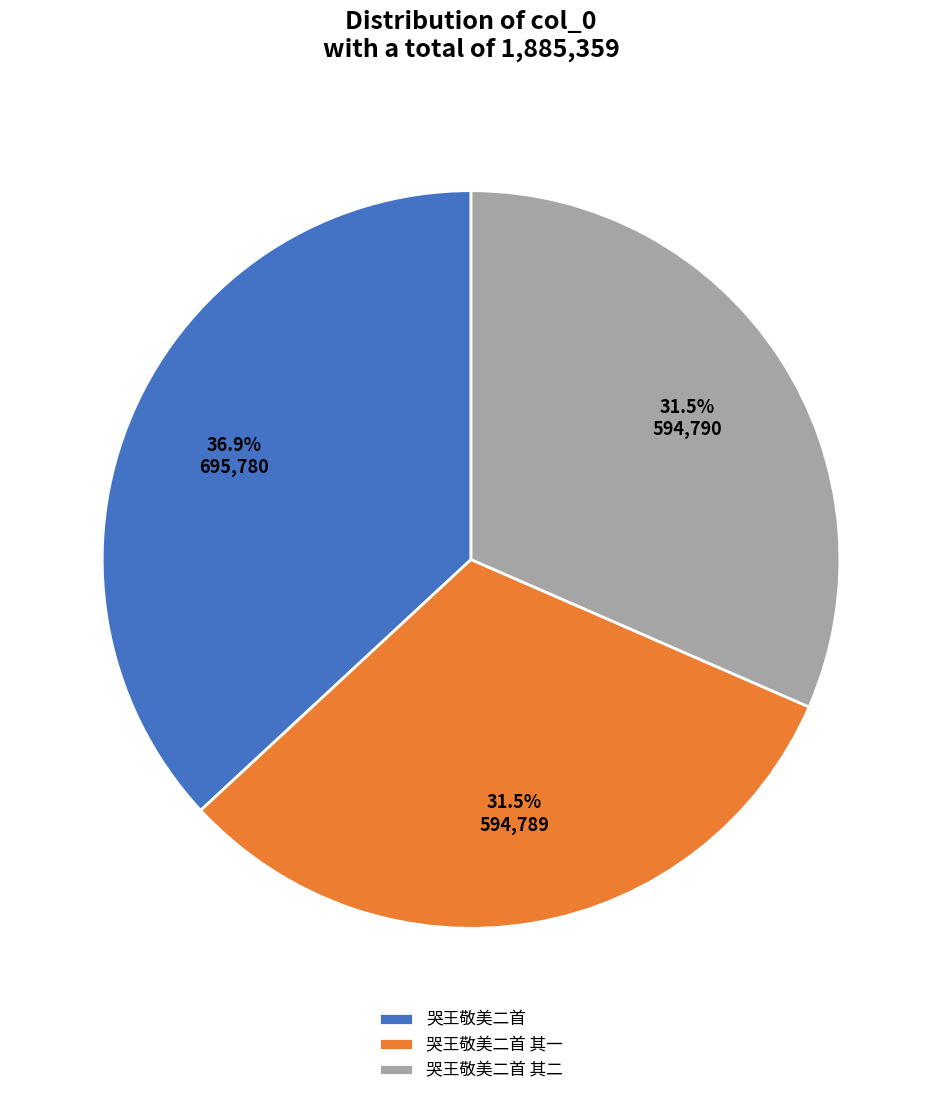

To the nearest percent, what is the average slice percentage?

33%